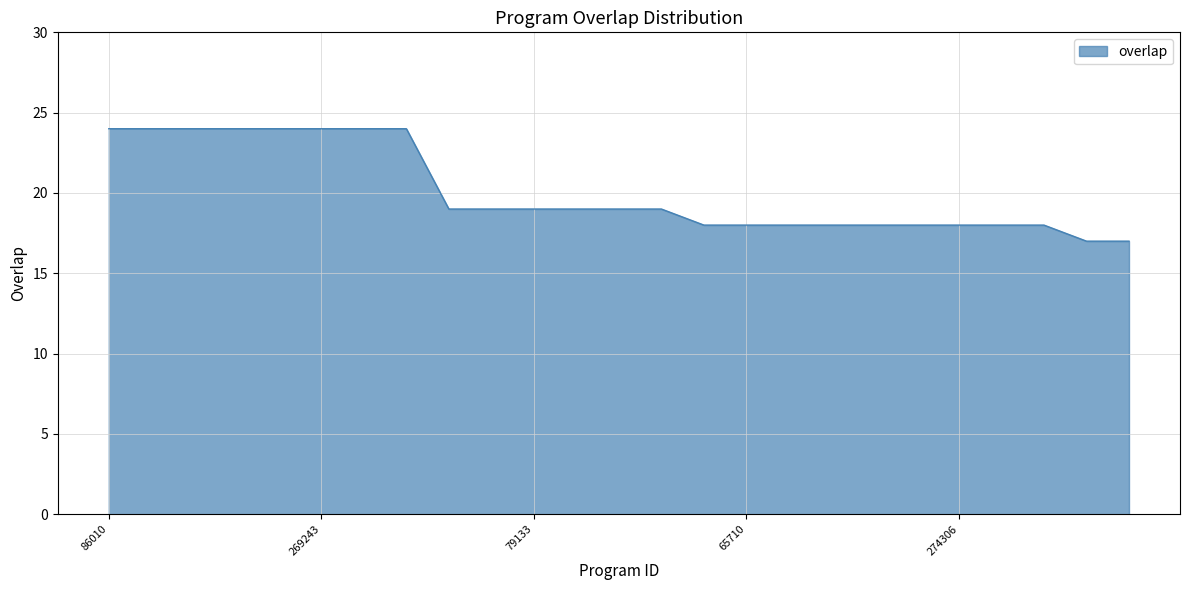

What is the difference between the maximum and minimum values?

7